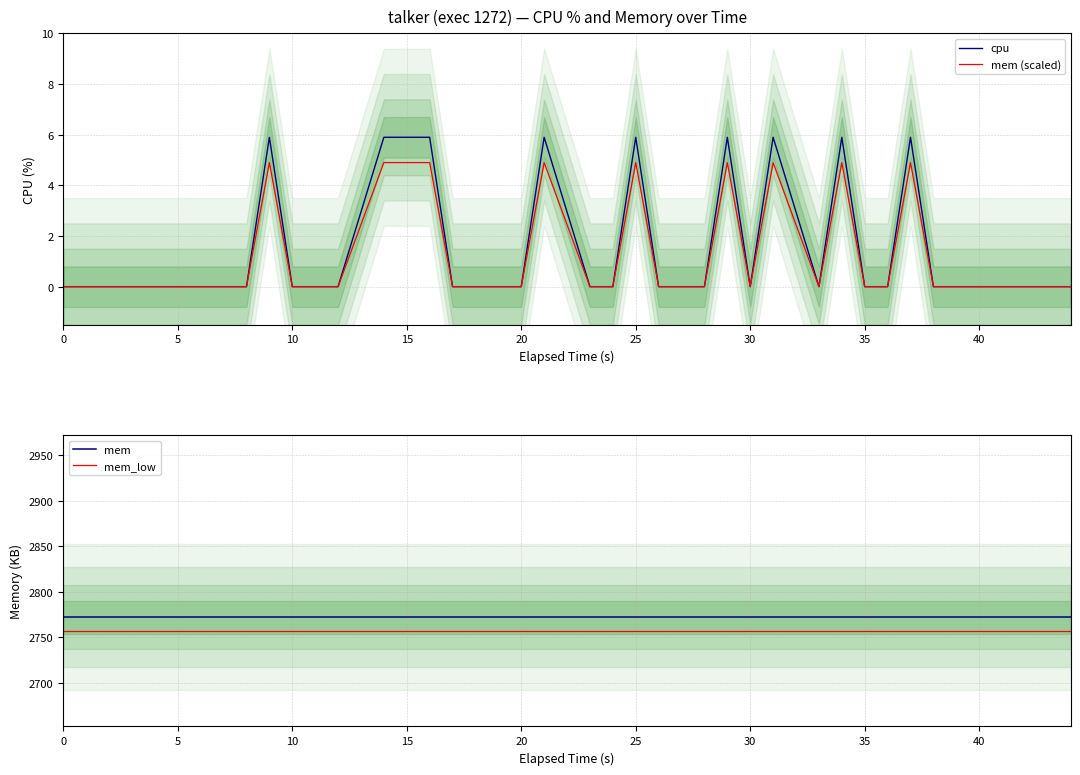

Is it true that cpu equals 2.2 at 5?

False